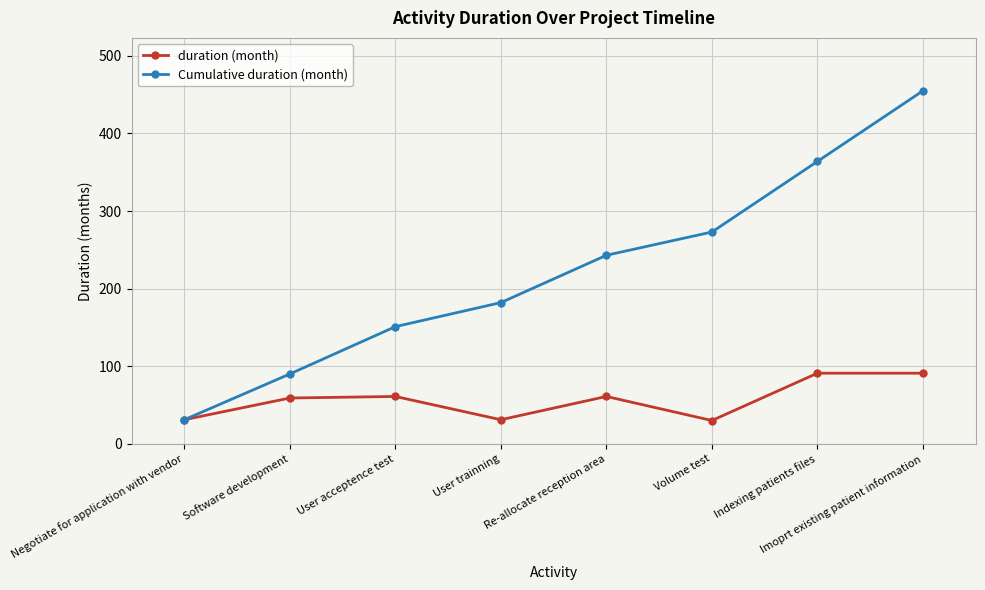

What are all the series names shown in the legend?

duration (month), Cumulative duration (month)